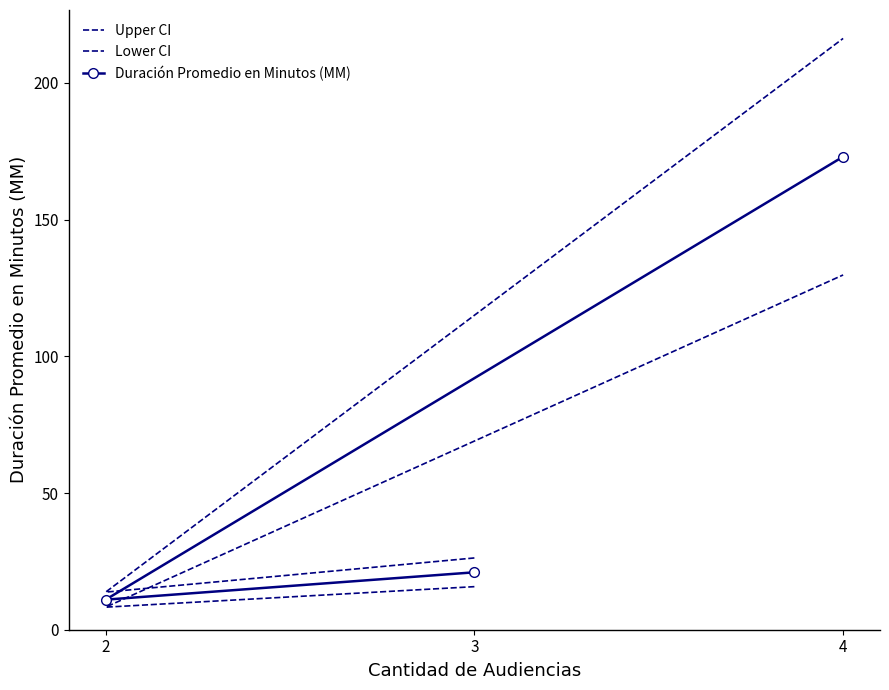

List the labels in order of Duración Promedio en Minutos (MM) value, smallest first.

2, 3, 4